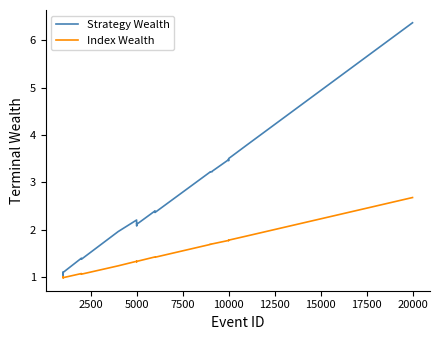

Which series has the largest total across all categories?

Strategy Wealth